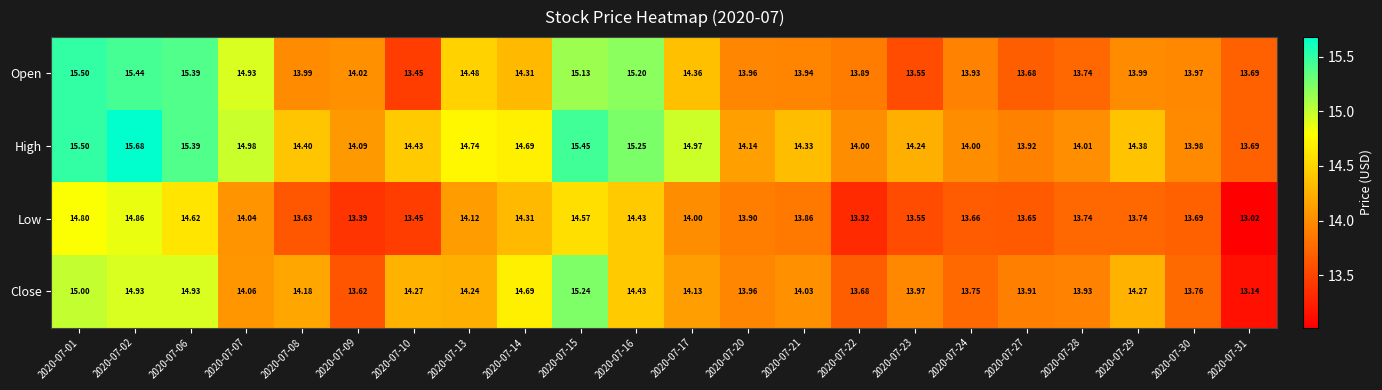

Which category has the highest value across all series?

2020-07-02